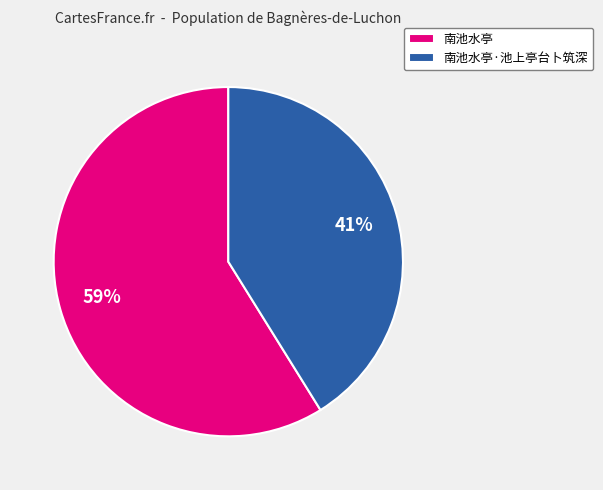

Is there a majority slice in this chart?

Yes